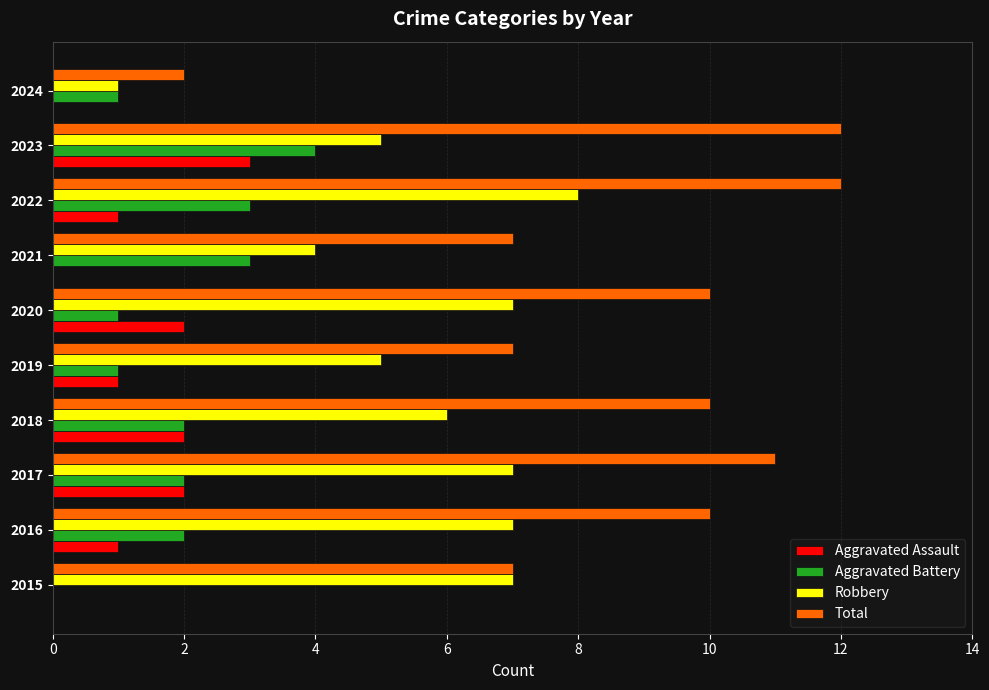

What is the sum of the Robbery values at 2017 and 2022?

15